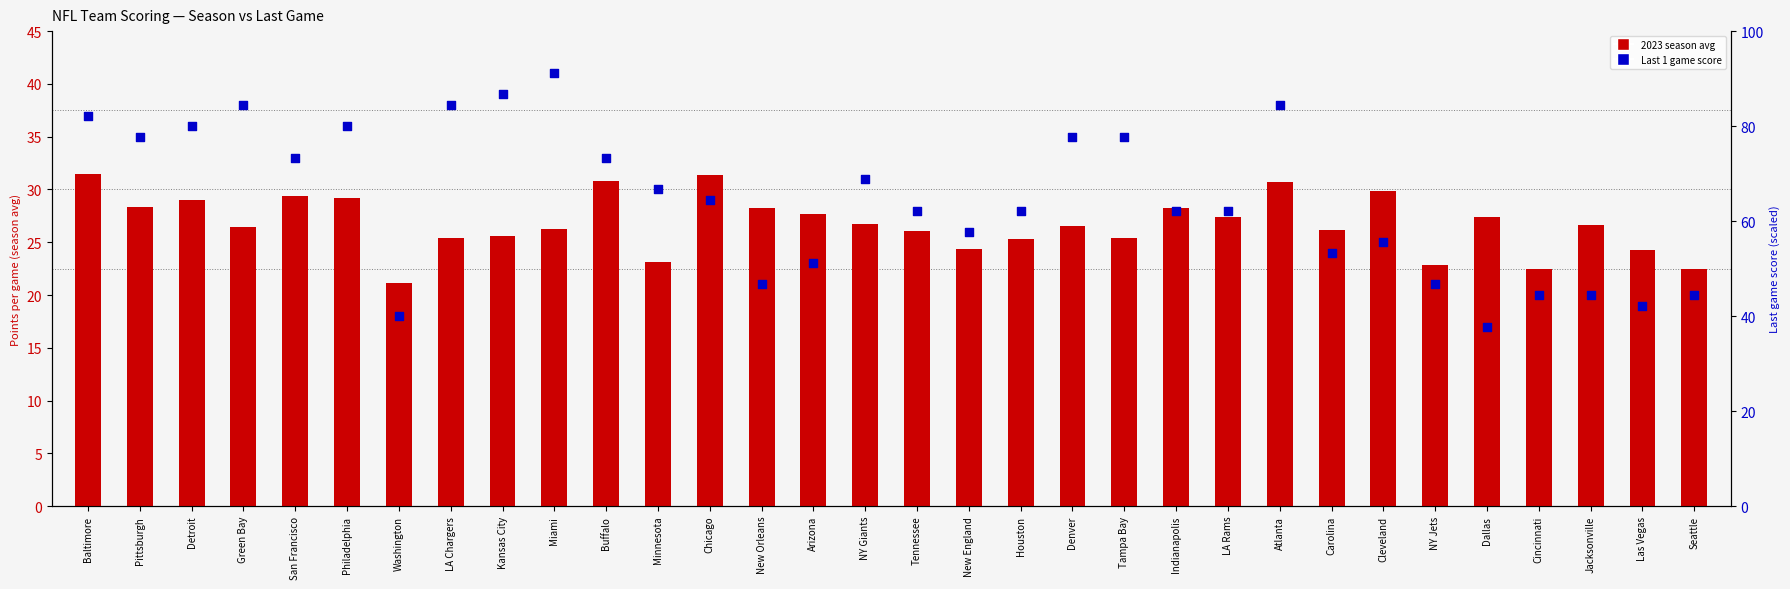

What is the total value across all series at LA Chargers?

109.8